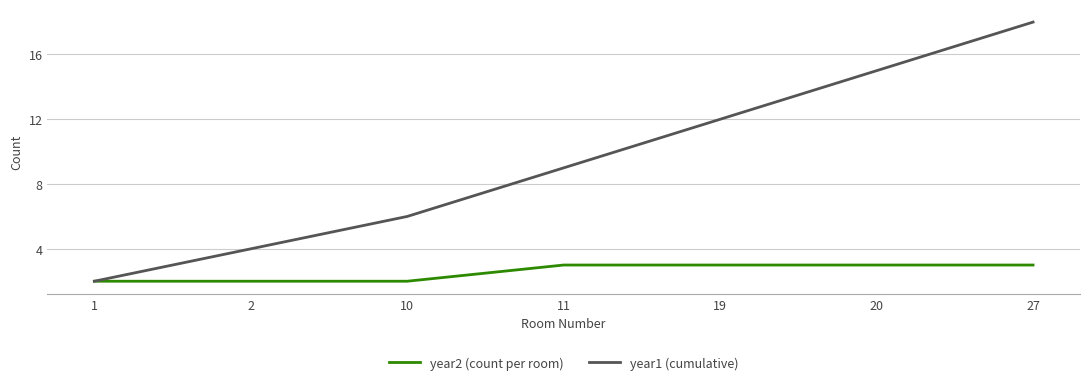

The value of year2 (count per room) at 11 is 3. True or false?

True